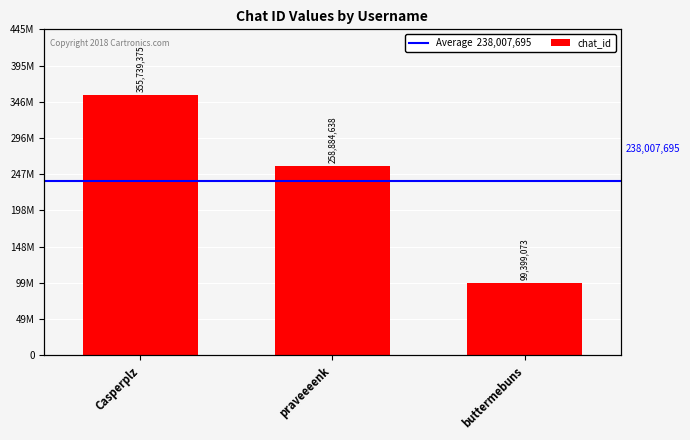

What is the average value?

238007695